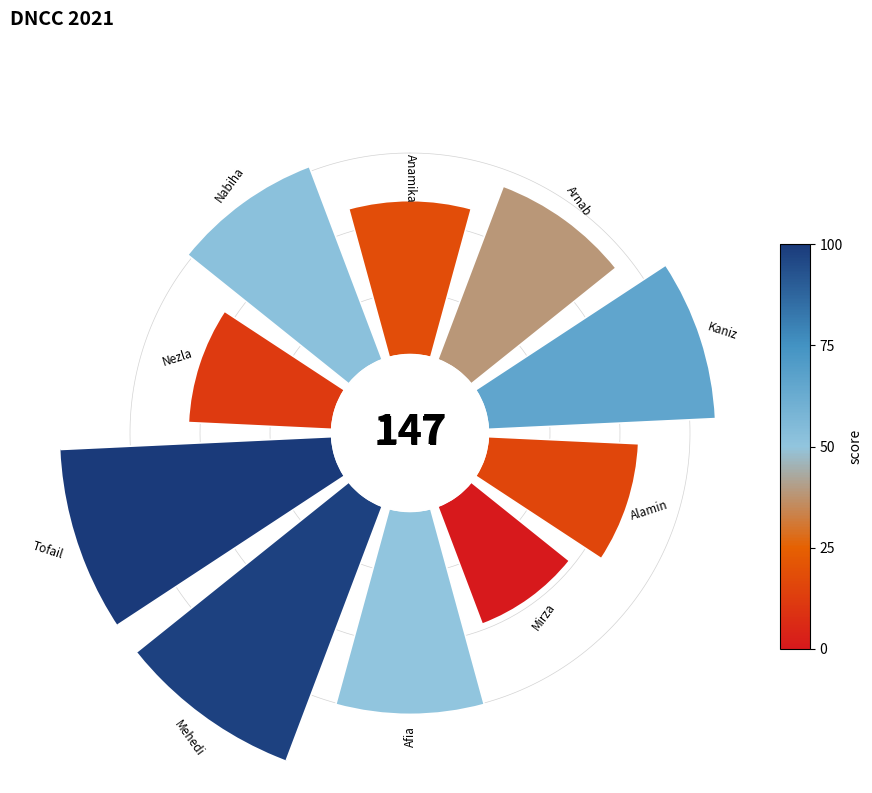

How many slices are in this pie chart?

10